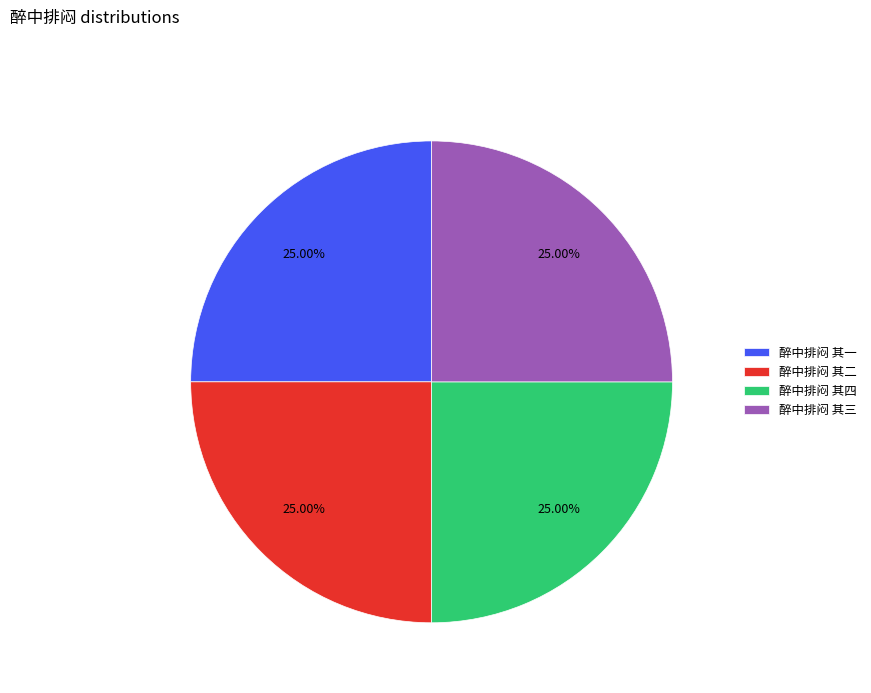

Is there a majority slice in this chart?

No